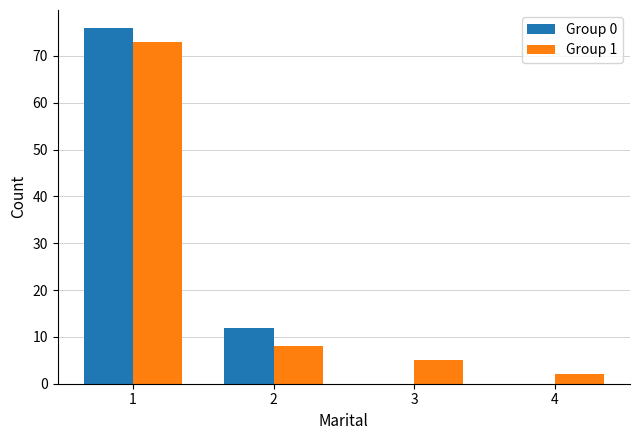

Reading left to right, extract all data points from this chart.

Group 0: 76	12	0	0
Group 1: 73	8	5	2